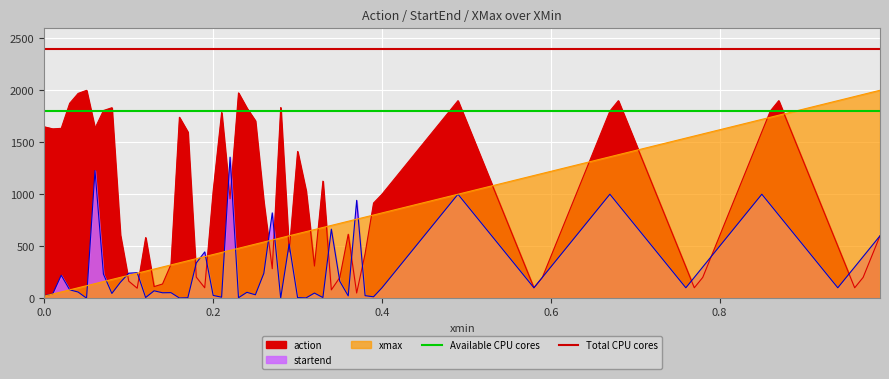

What is the sum of all Available CPU cores values?

3600